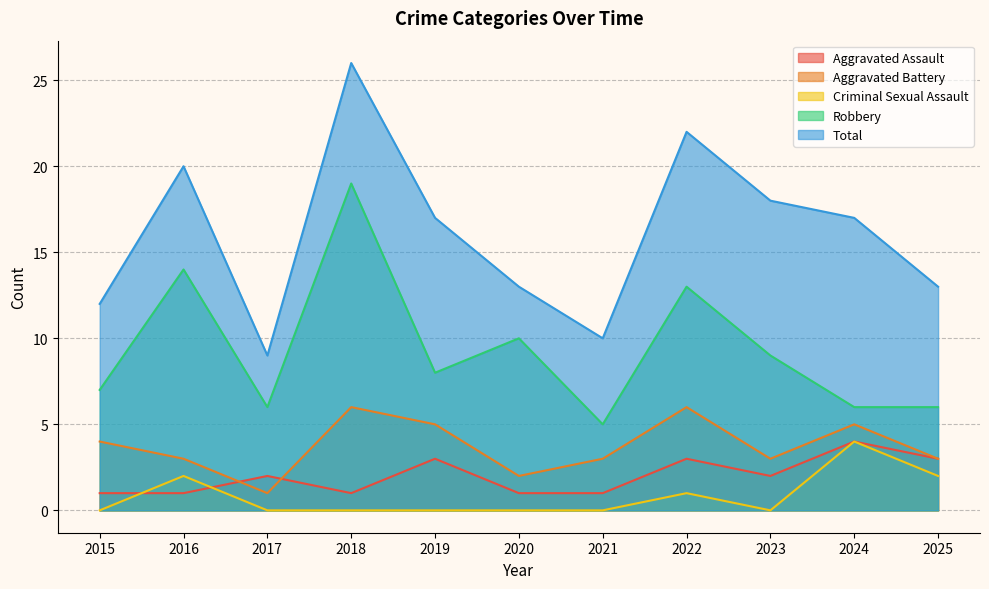

True or false: Robbery and Criminal Sexual Assault intersect in this chart.

False